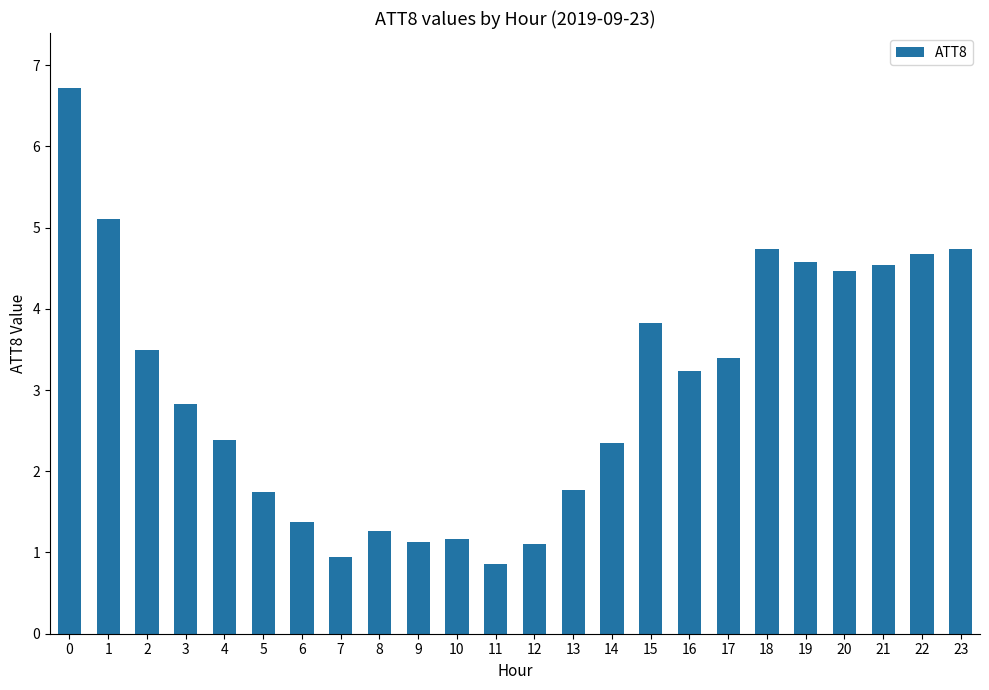

Is it true that the value at 5 is 1.7?

True